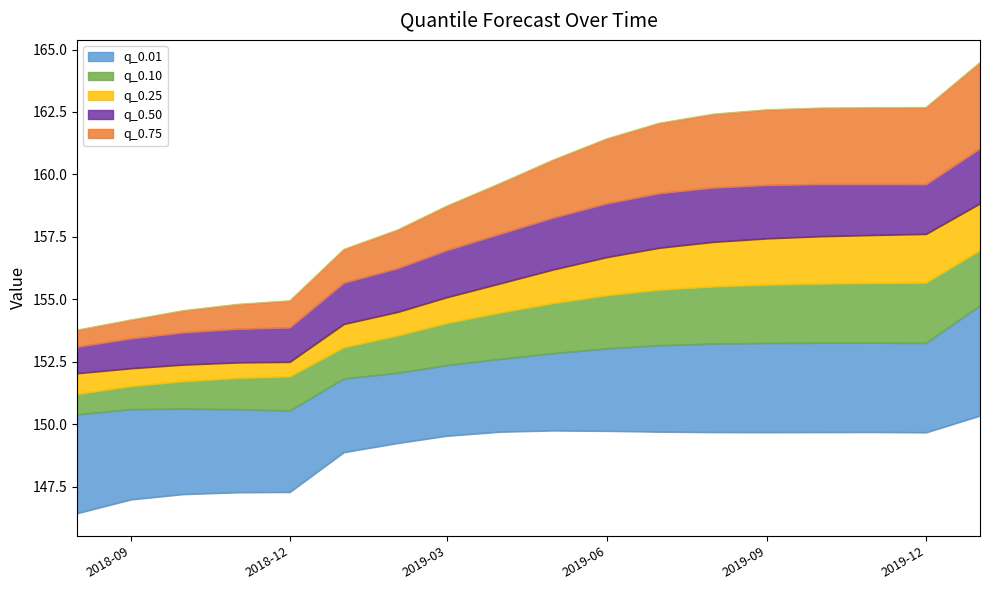

True or false: q_0.01 and q_0.9 cross at least once.

False